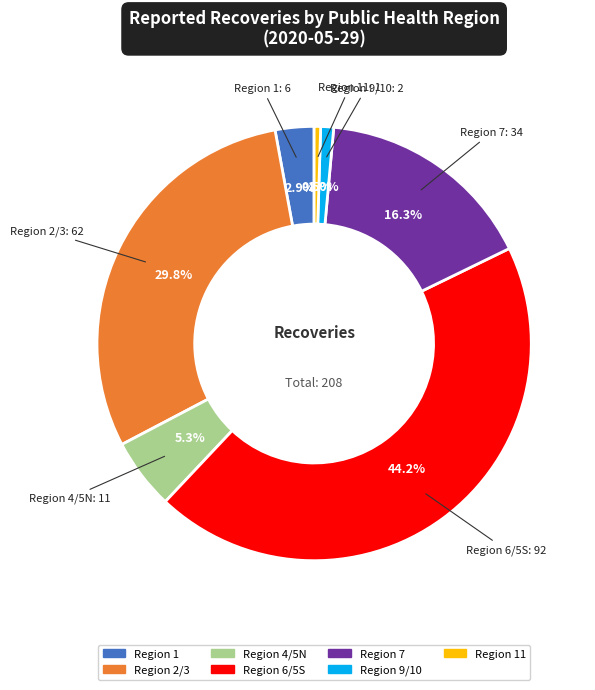

Is there any slice that represents more than half of the pie?

No